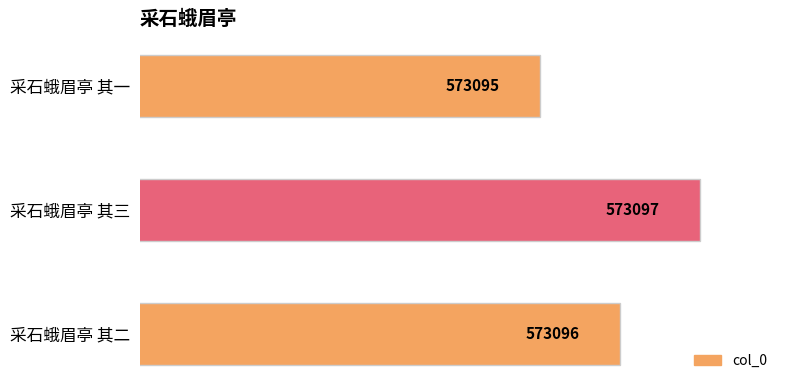

Rank the categories by value from highest to lowest.

采石蛾眉亭 其三, 采石蛾眉亭 其二, 采石蛾眉亭 其一